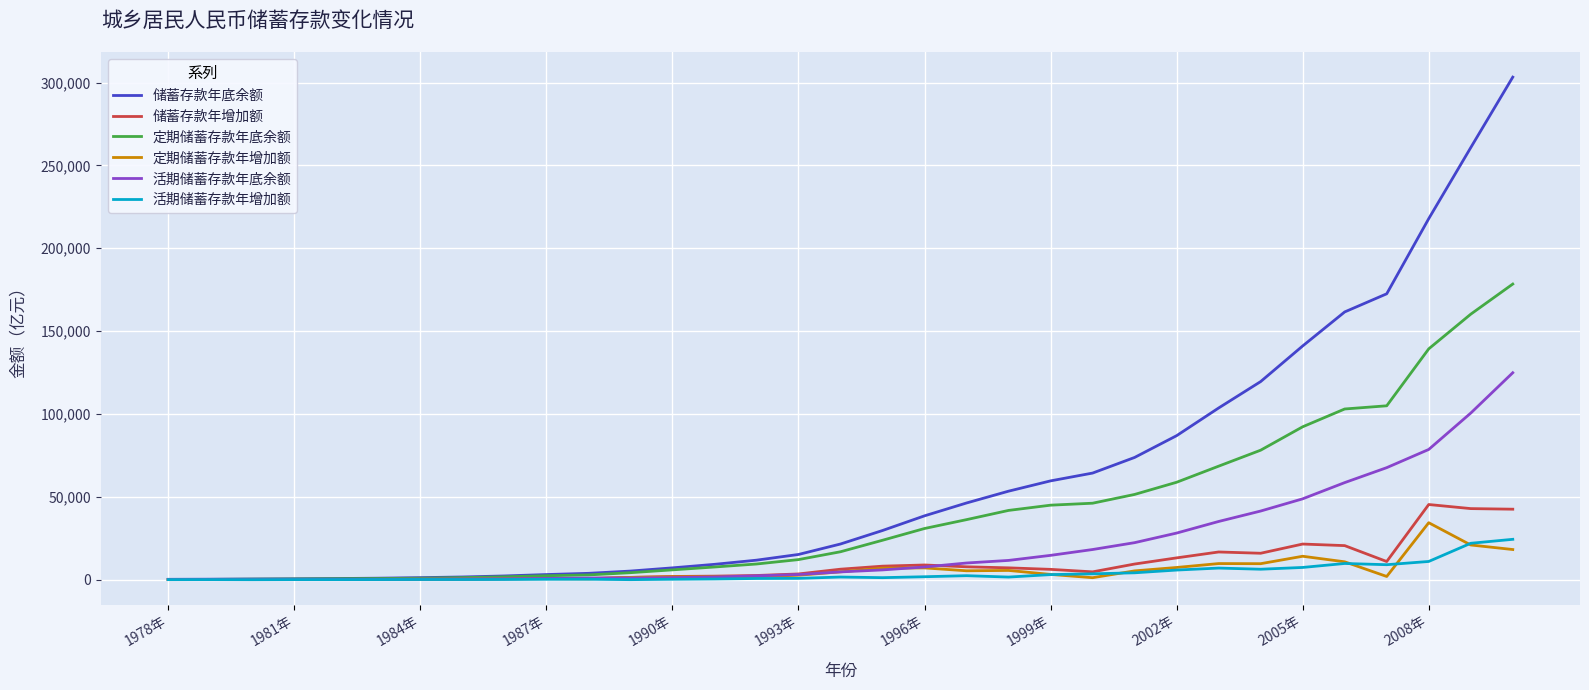

What is the maximum value shown in the chart?

303302.5